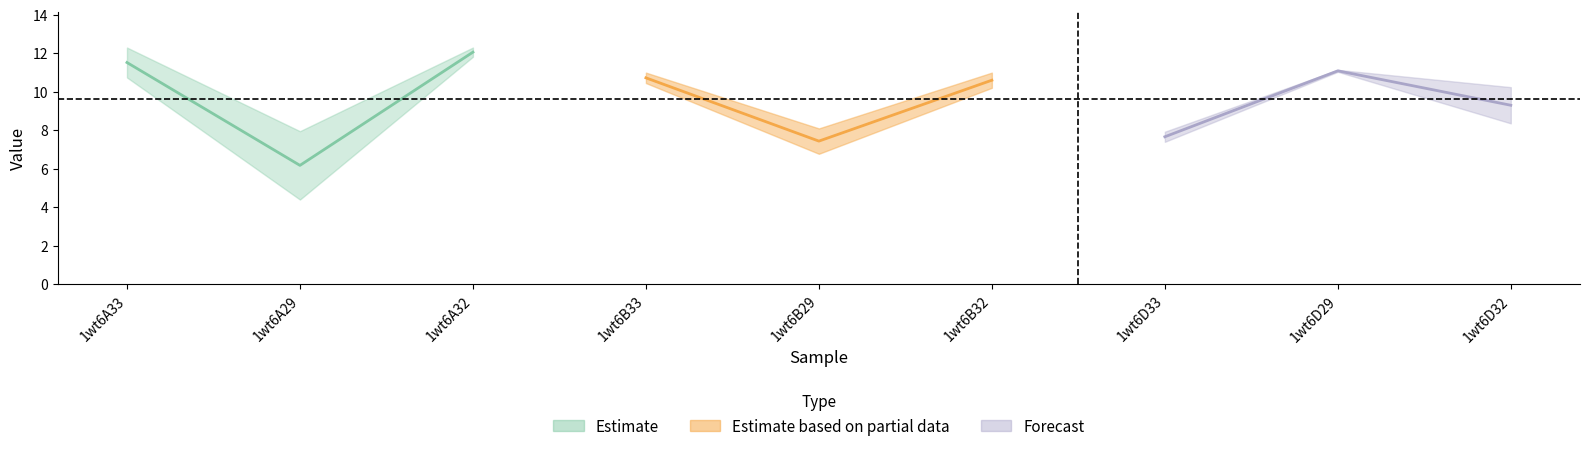

Is this an area chart (filled region under the line)?

No